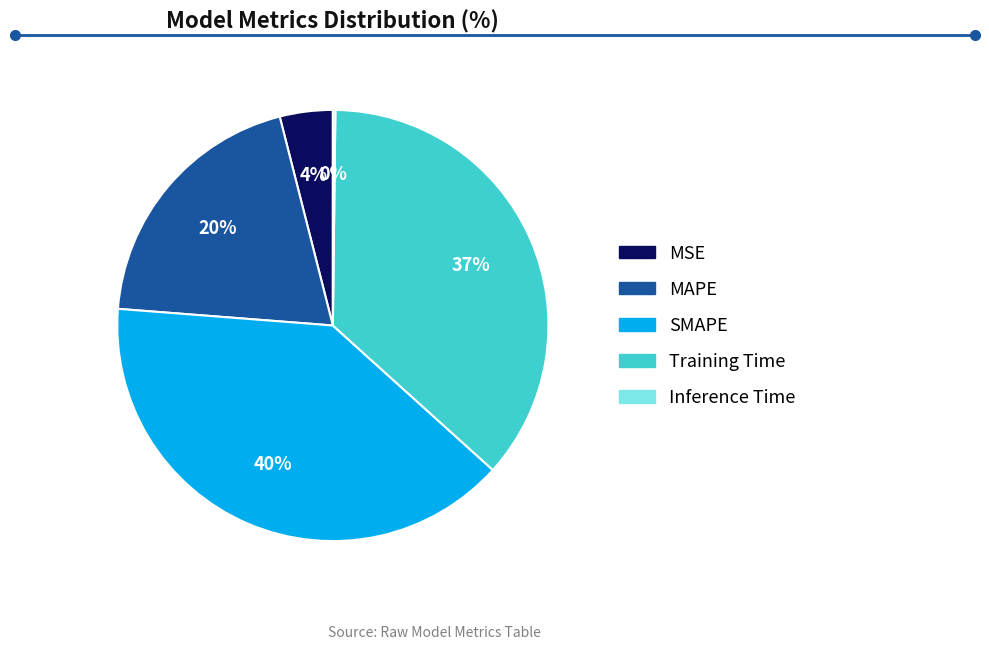

Approximately how many times larger is the value at MSE compared to SMAPE?

0.1